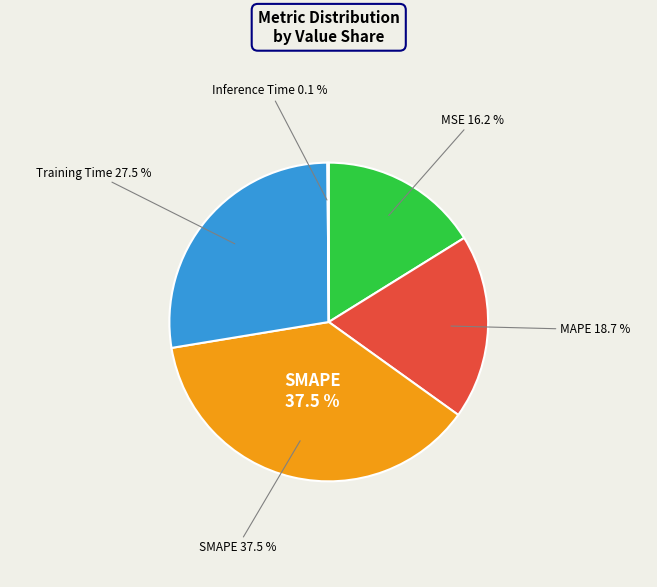

How much of the chart is everything except MAPE?

81.3%